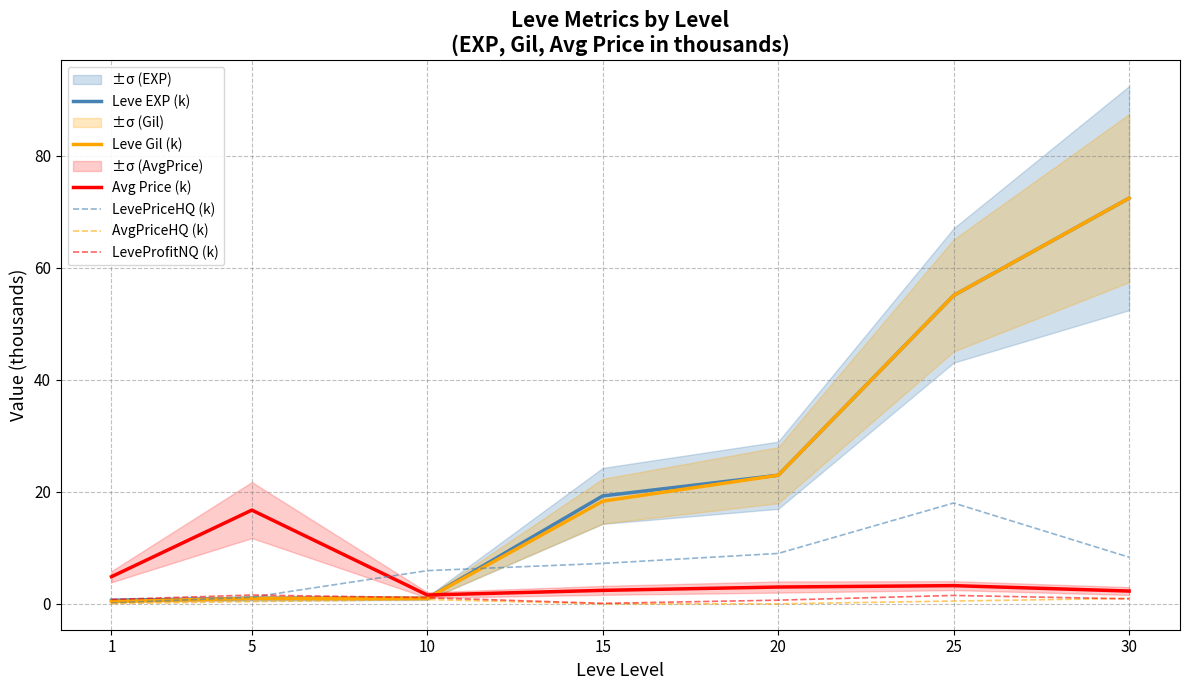

Which has a higher value, 25 or 5?

25